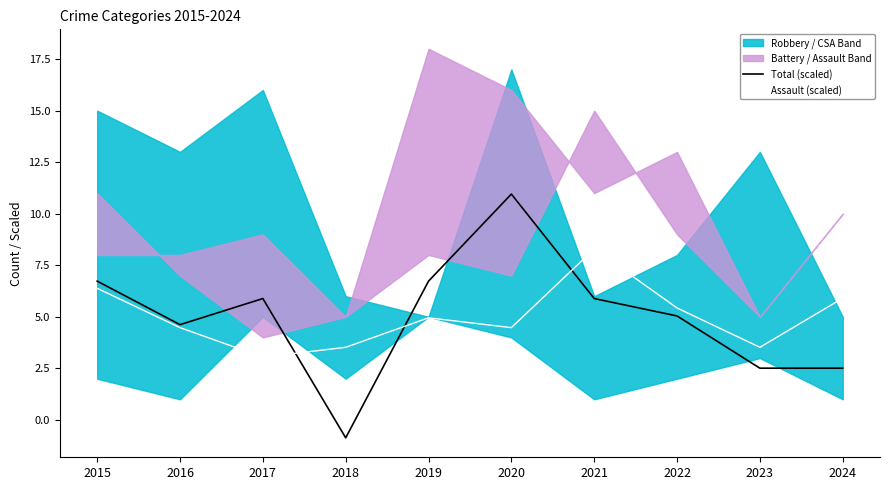

What is the average value of the Total (scaled) series?

5.0